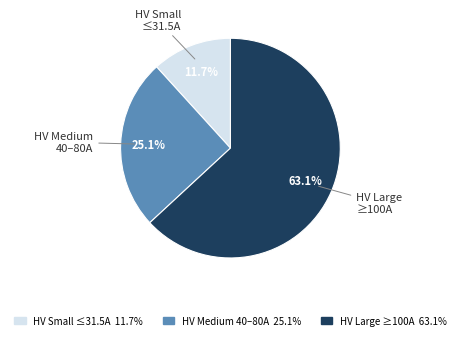

Does any single category account for the majority?

Yes